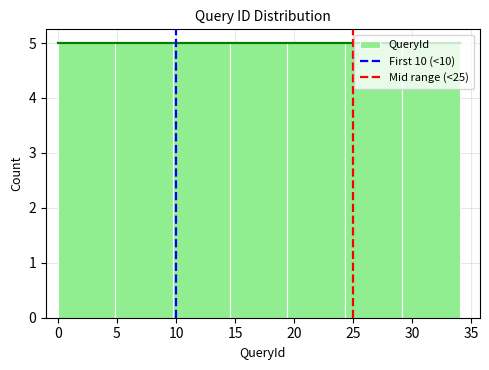

Reading left to right, list every bar in this chart as the range it spans on the x-axis followed by its height. Neither the bar edges nor the heights are printed on the chart, so give them approximately, as read against the axes.

0.0 to 5.0: 5
5.0 to 9.5: 5
9.5 to 14.5: 5
14.5 to 19.5: 5
19.5 to 24.5: 5
24.5 to 29.0: 5
29.0 to 34.0: 5